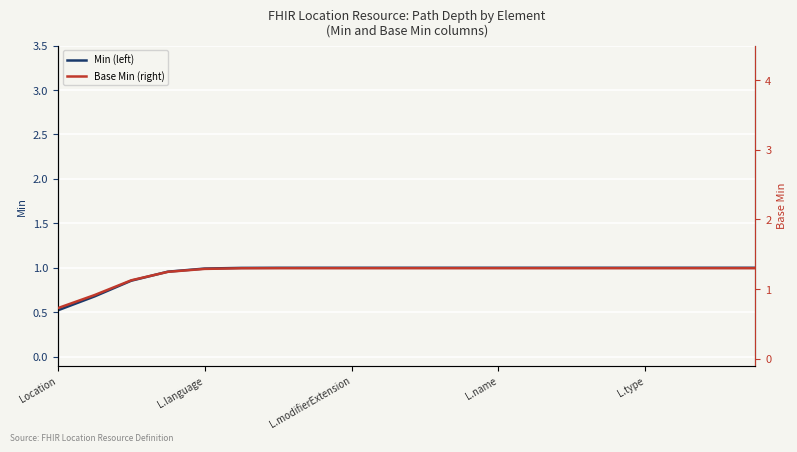

What is the difference between the highest and lowest values at 11?

0.3